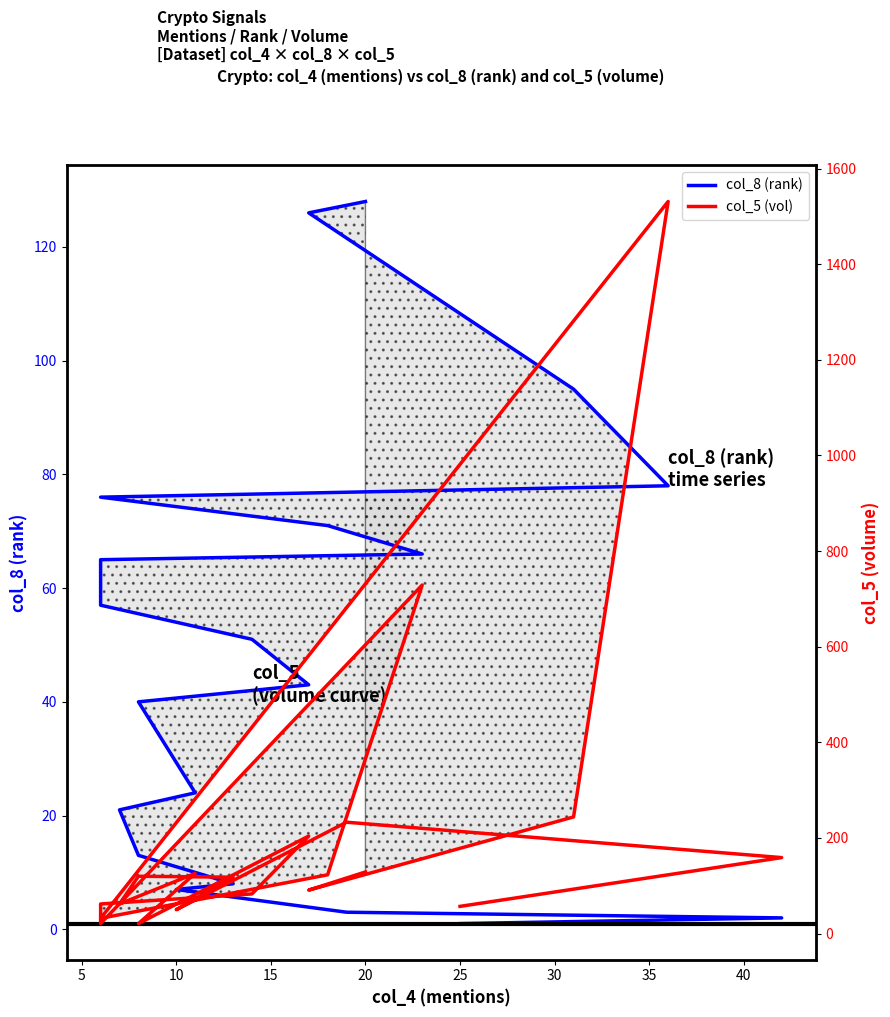

Reading left to right, what are all the values shown in this chart?

col_8 (rank): 1	2	3	7	8	13	21	24	40	43	51	57	65	66	71	76	78	95	126	128
col_5 (vol): 57	159	233	50	118	120	62	126	21	204	83	62	21	729	123	32	1531	244	91	129